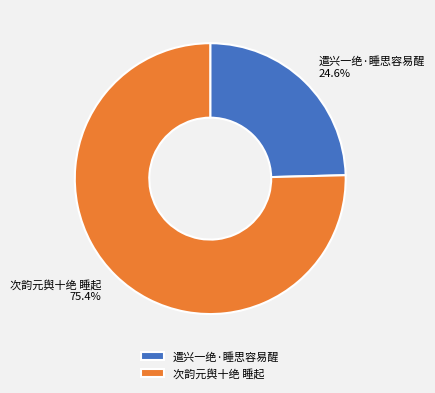

Is it true that 次韵元舆十绝 睡起 is 75% of the pie?

True